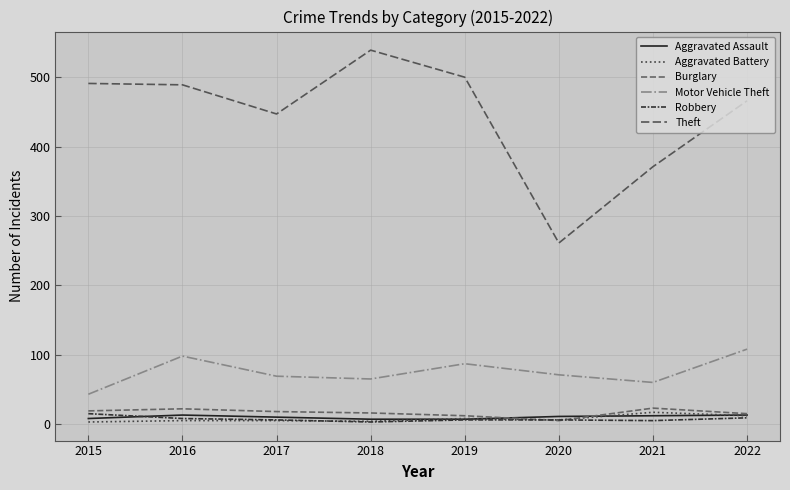

True or false: Motor Vehicle Theft and Robbery intersect in this chart.

False